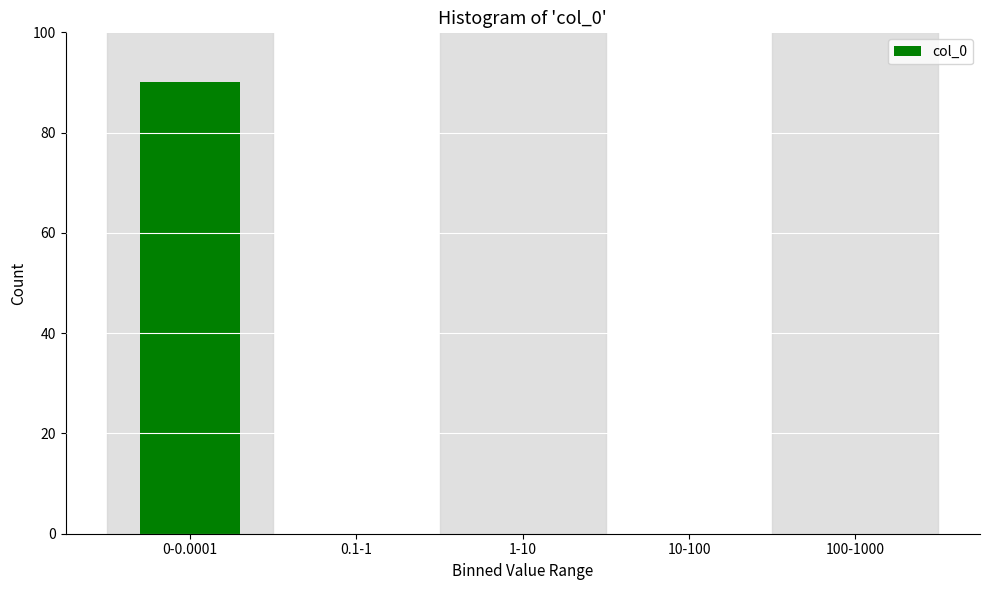

Reading left to right, what are all the values shown in this chart?

0-0.0001=90	0.1-1=0	1-10=0	10-100=0	100-1000=0